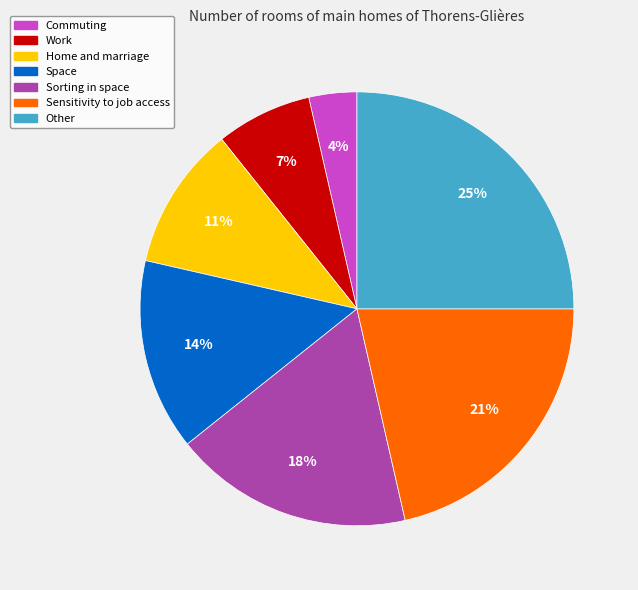

Count the number of slices in the pie.

7